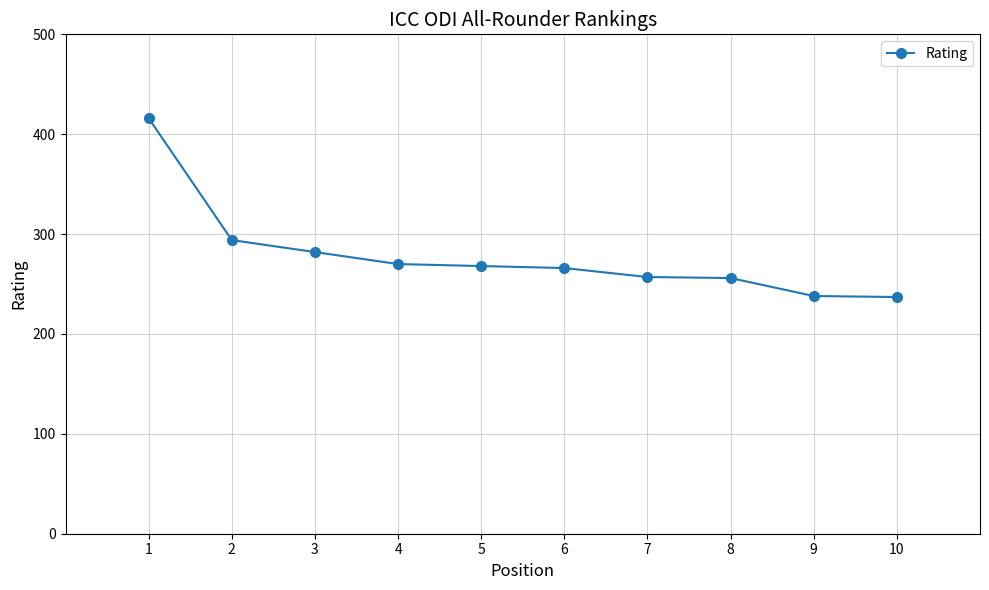

The value at 2 is 428. True or false?

False